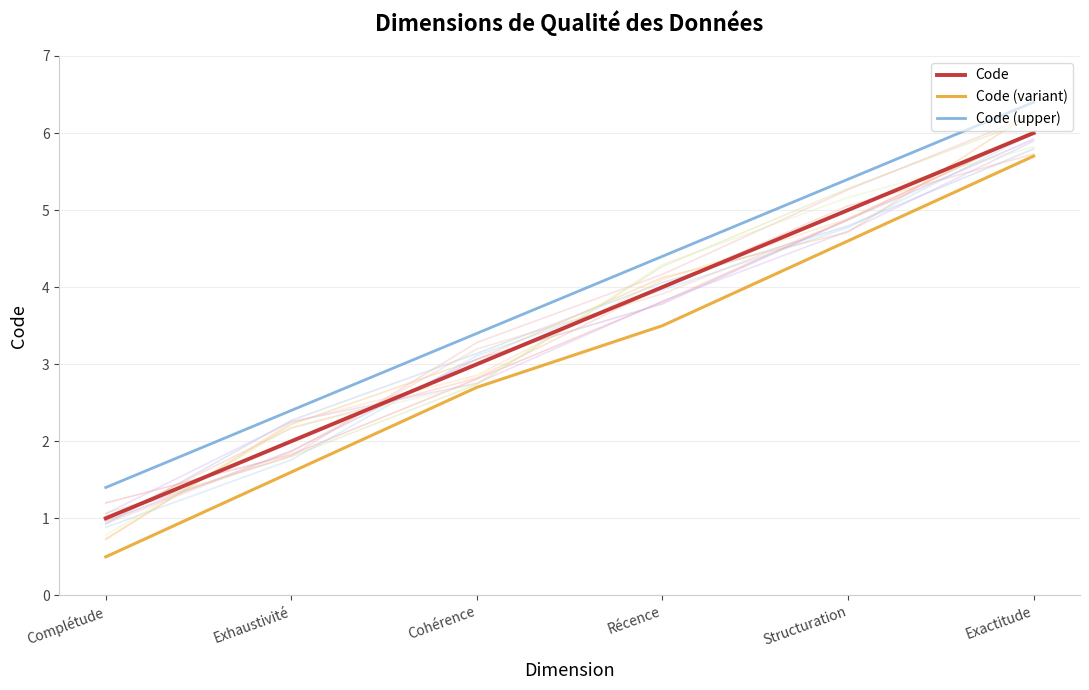

At which category is the sum across all series the highest?

Exactitude